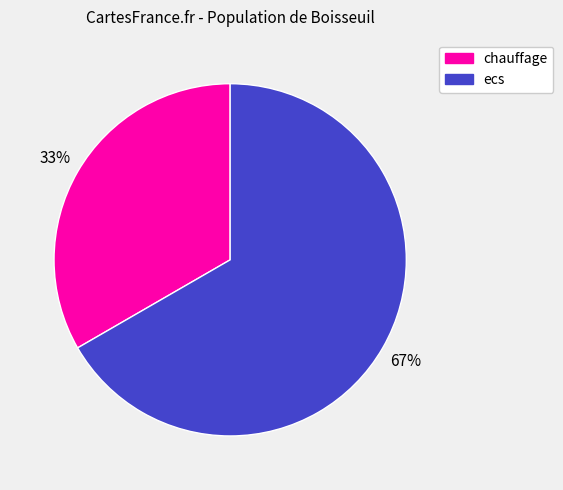

Is the sum of ecs and chauffage greater than half?

Yes